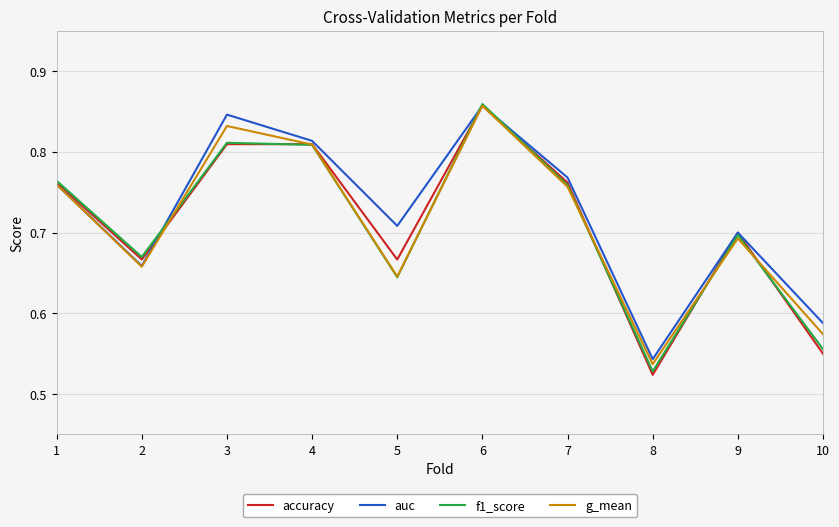

Which series has the largest range (max minus min)?

accuracy